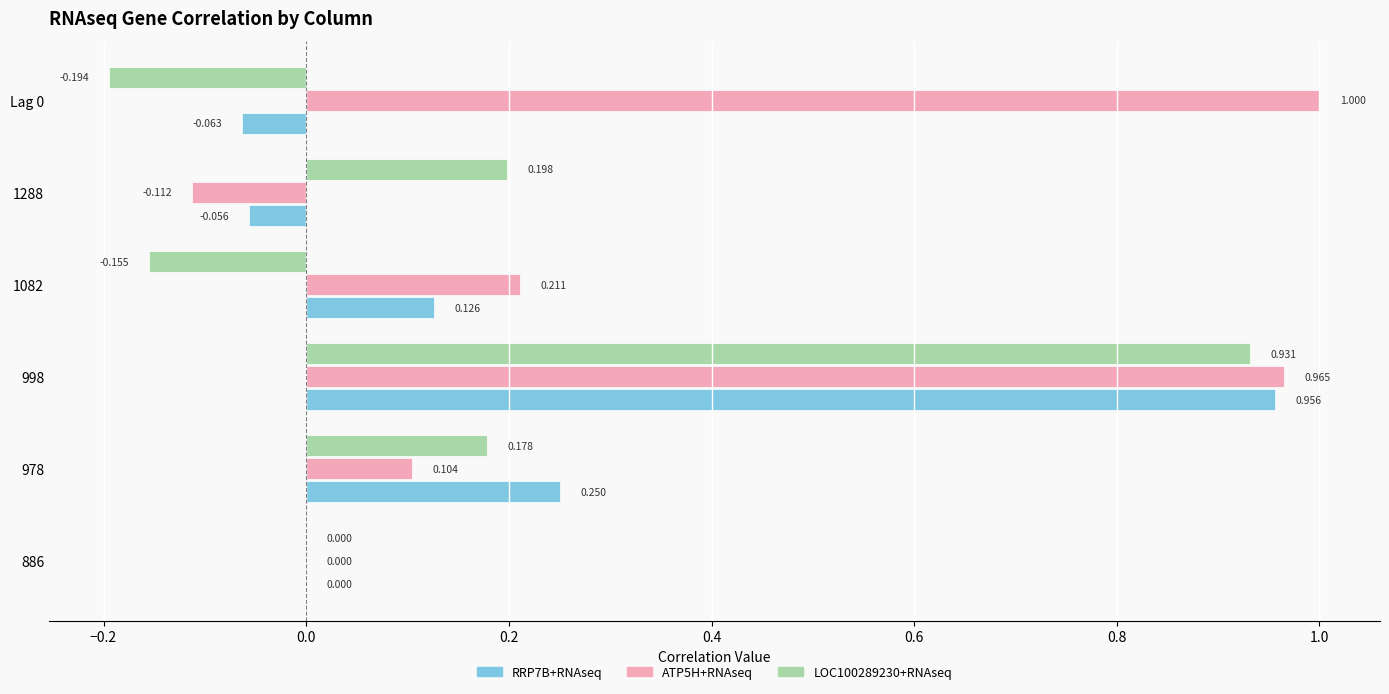

How many series are shown in this chart?

3